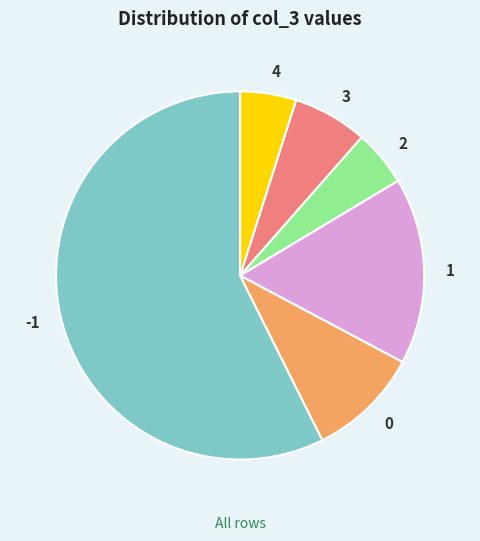

Is there a majority slice in this chart?

Yes